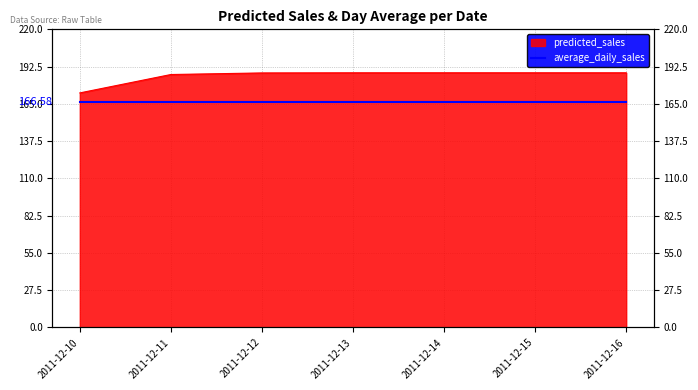

List the labels in order of value, smallest first.

2011-12-10, 2011-12-11, 2011-12-12, 2011-12-13, 2011-12-14, 2011-12-15, 2011-12-16